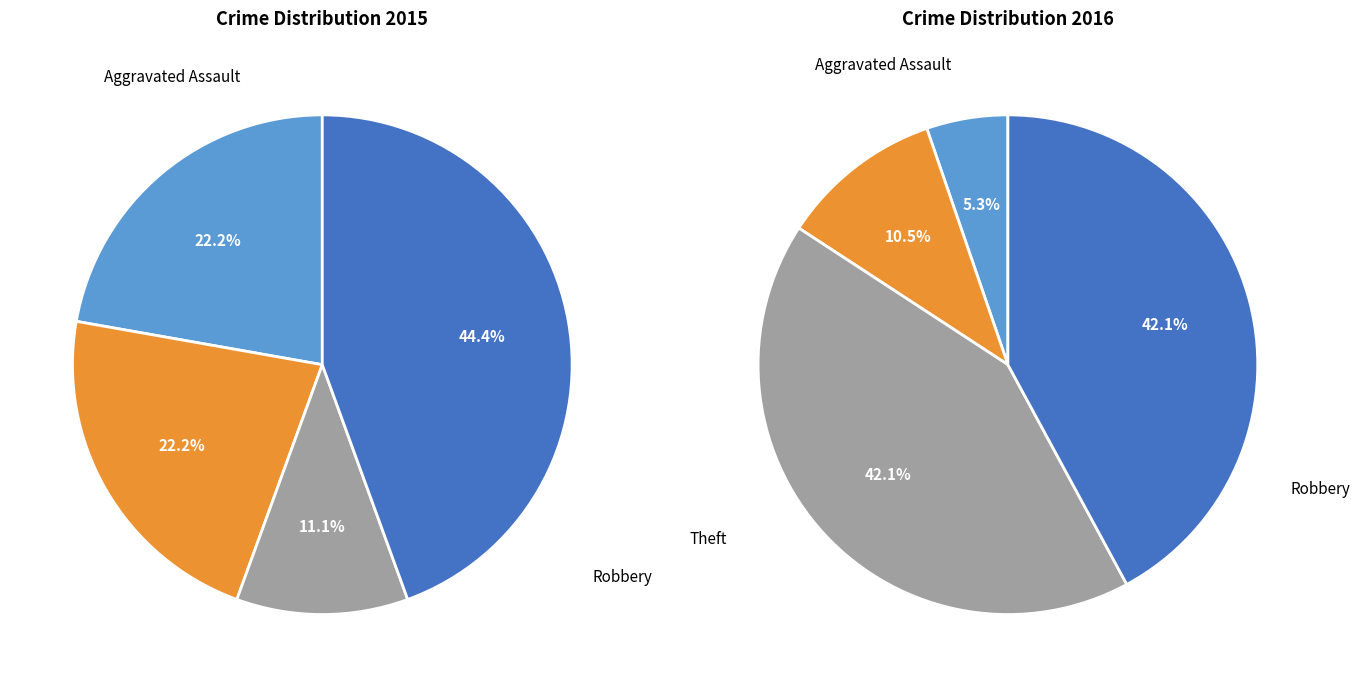

To the nearest percent, what is the average slice percentage?

25%